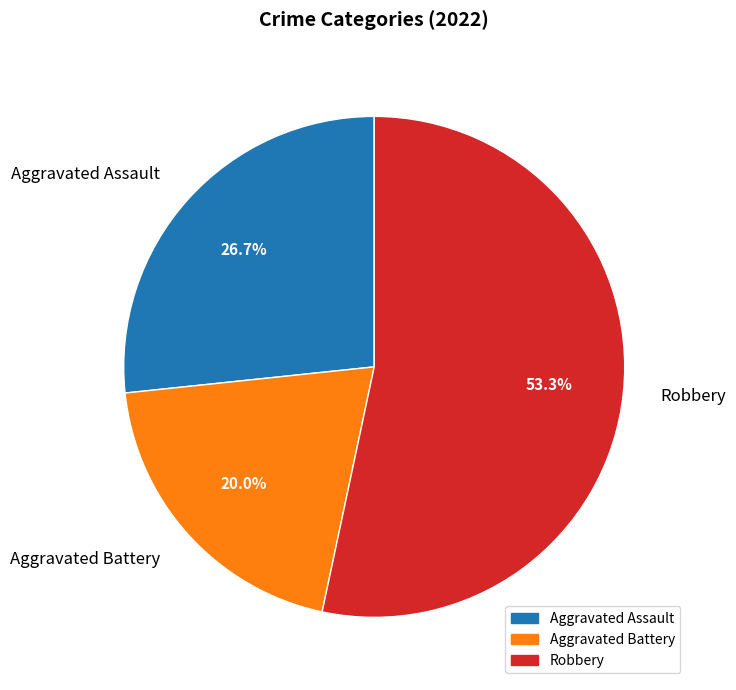

Which slice is the smallest?

Aggravated Battery